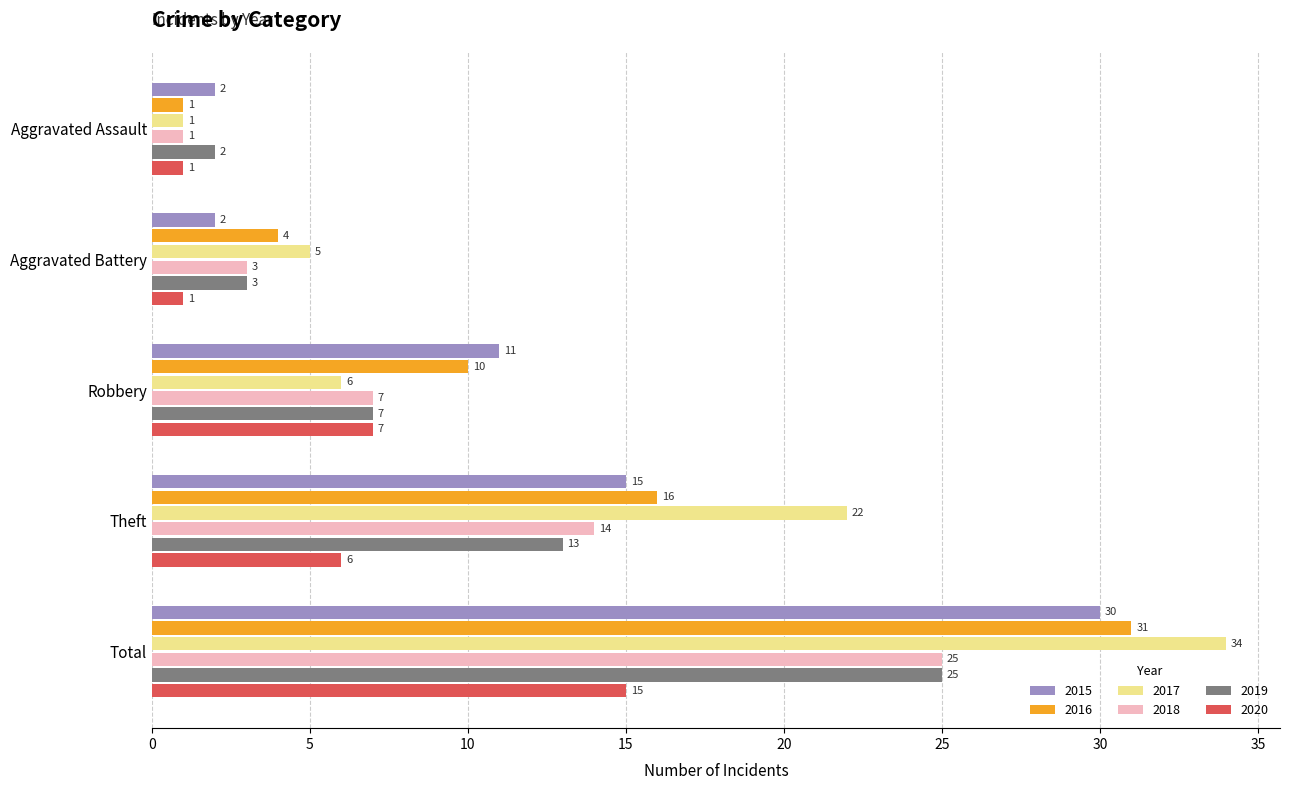

True or false: 2016 has a value of 5 at Robbery.

False